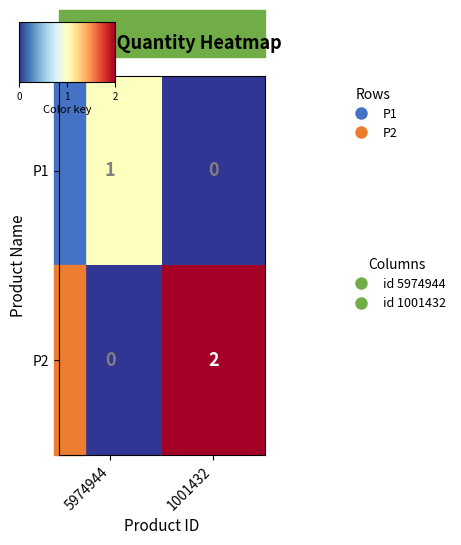

The P1 series shows 1 at 5974944. True or false?

True